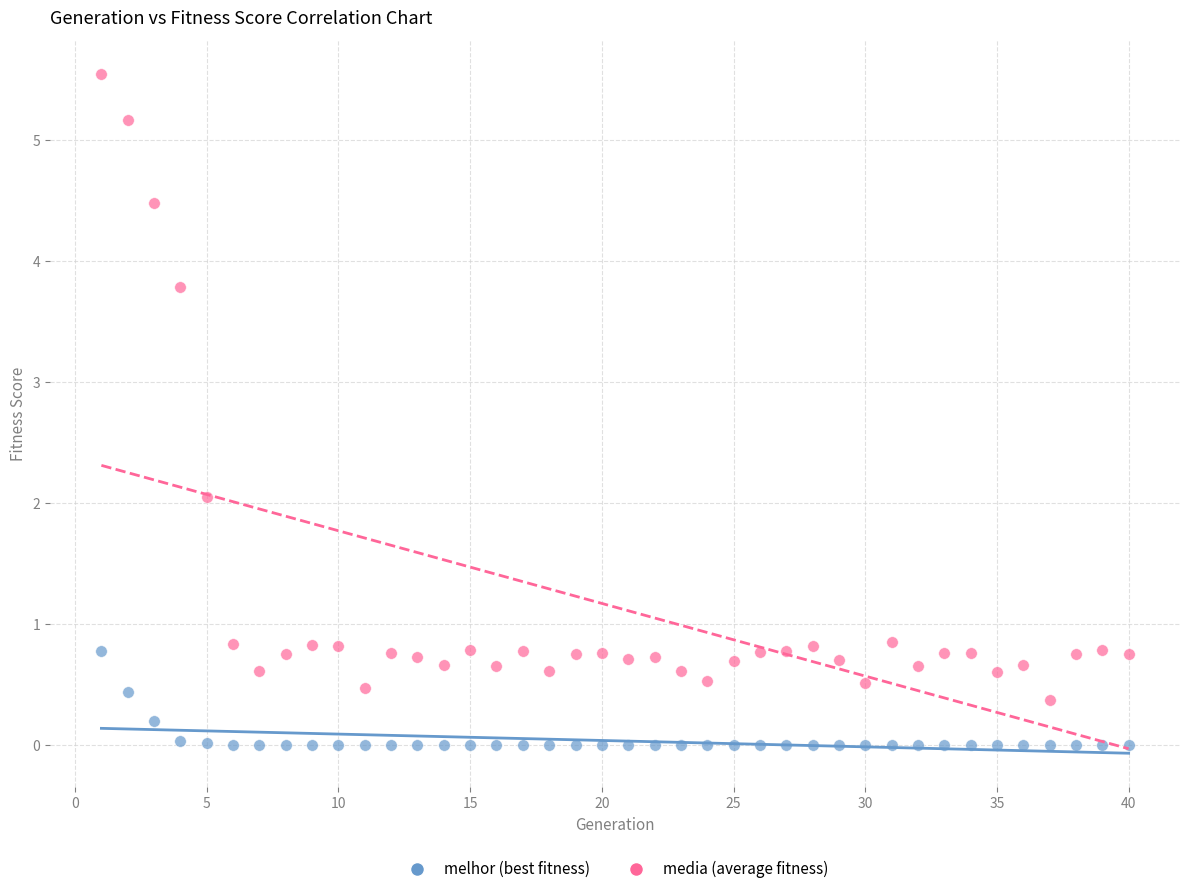

Across all data points, what is the range of Y values (max minus min)?

5.5